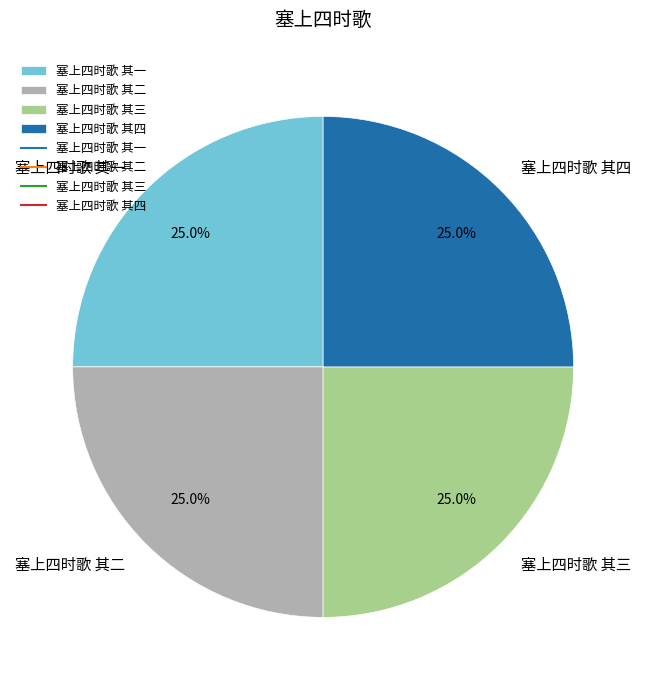

Is there any slice that represents more than half of the pie?

No